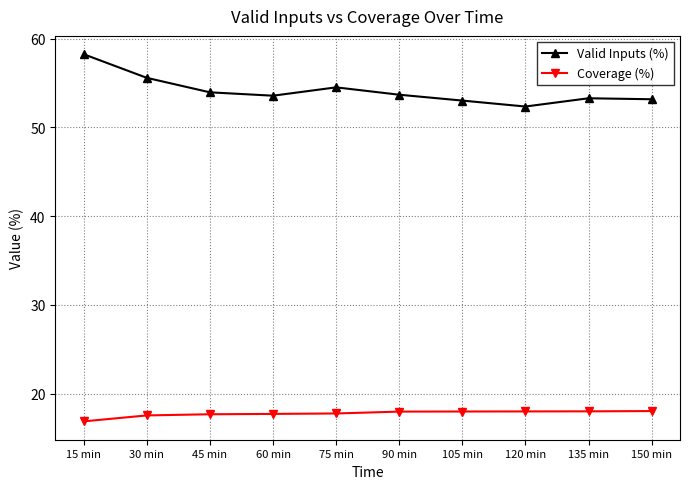

What is the lowest value of the Coverage (%) series?

16.9